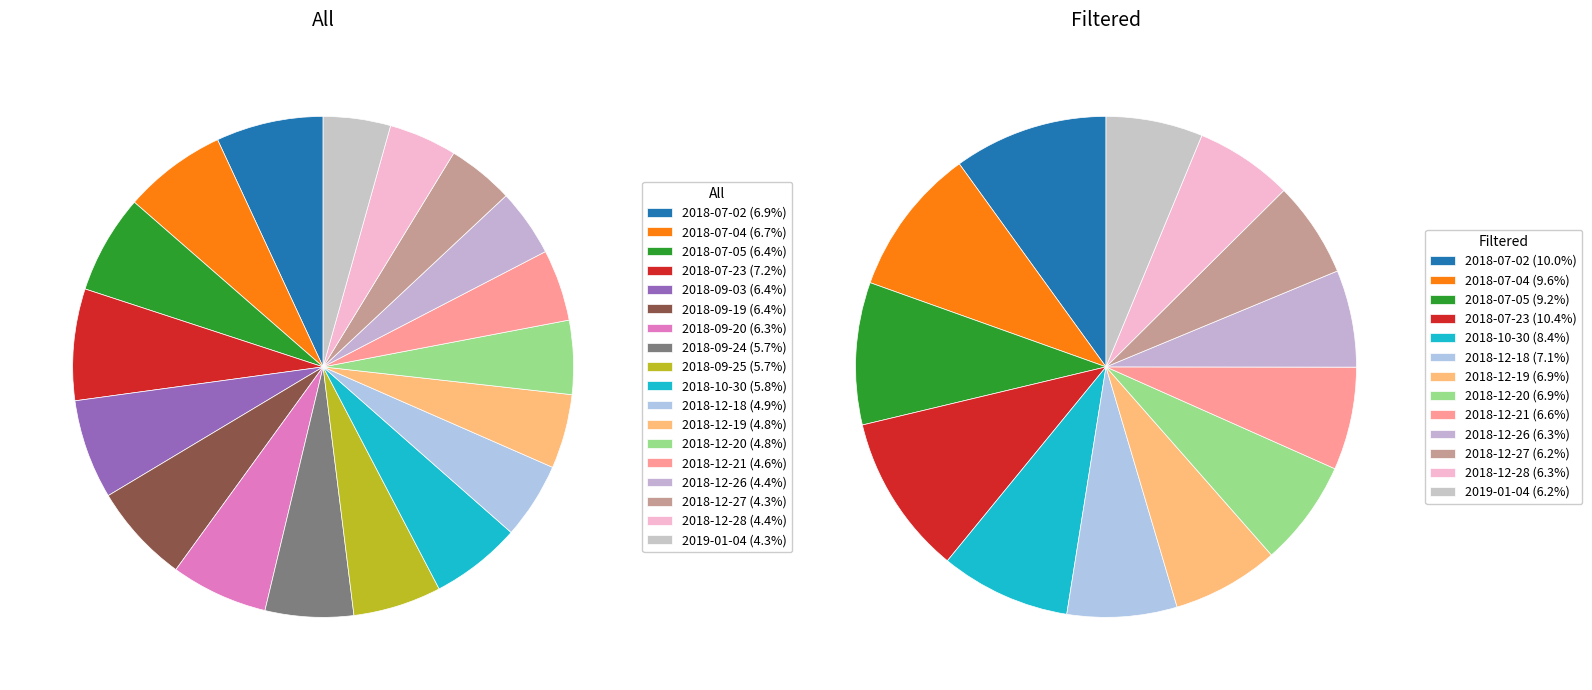

Count the number of slices in the pie.

18